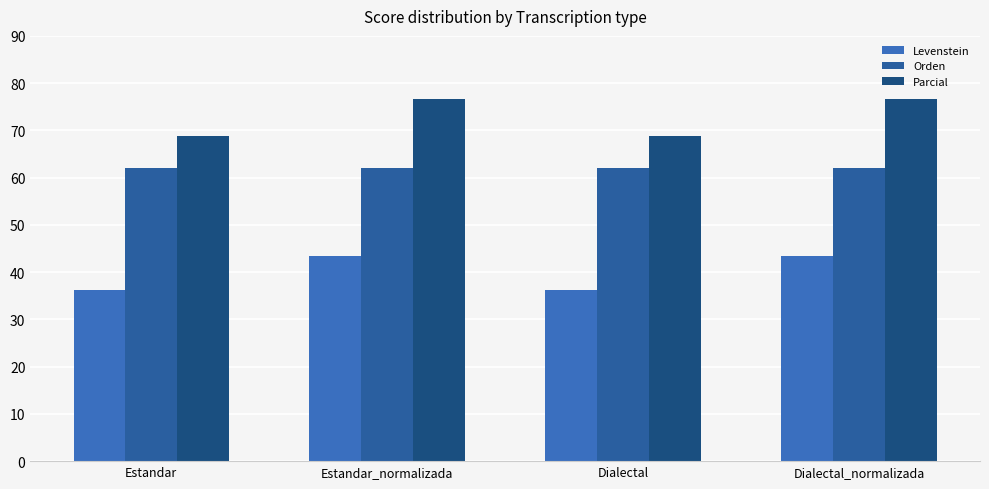

Rank the series by their average value, from highest to lowest.

Parcial, Orden, Levenstein